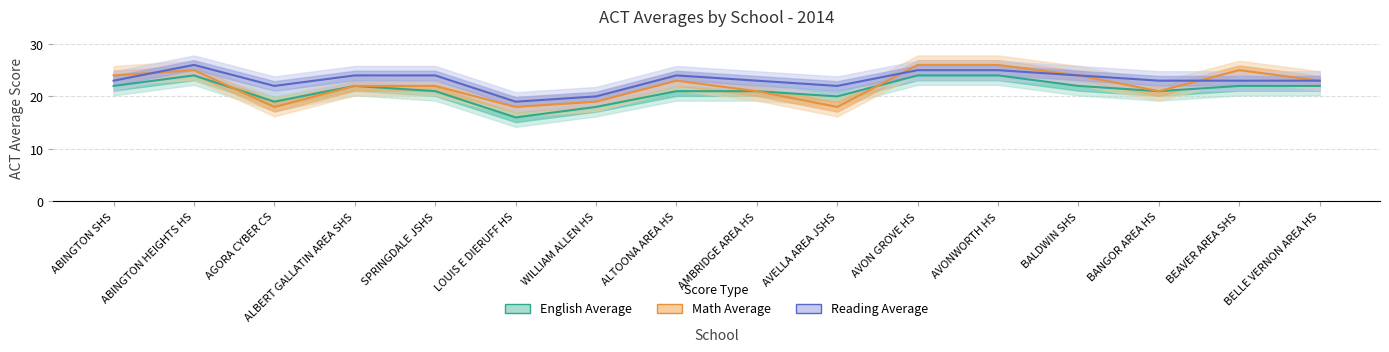

What are all the series names shown in the legend?

English Average, Math Average, Reading Average